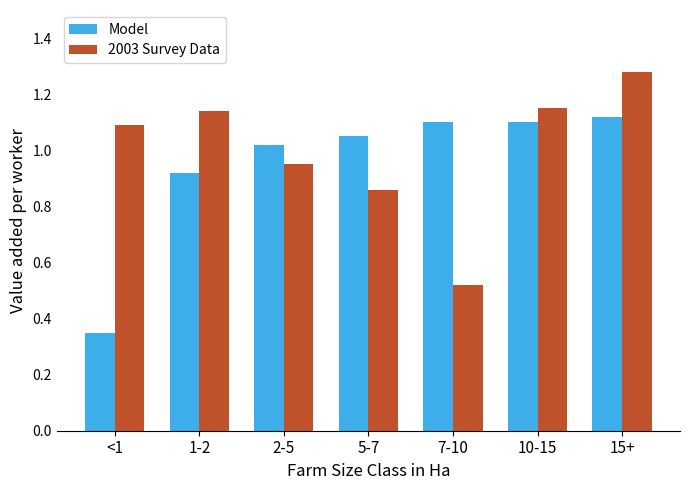

Which series changed the most between 1-2 and 15+?

Model